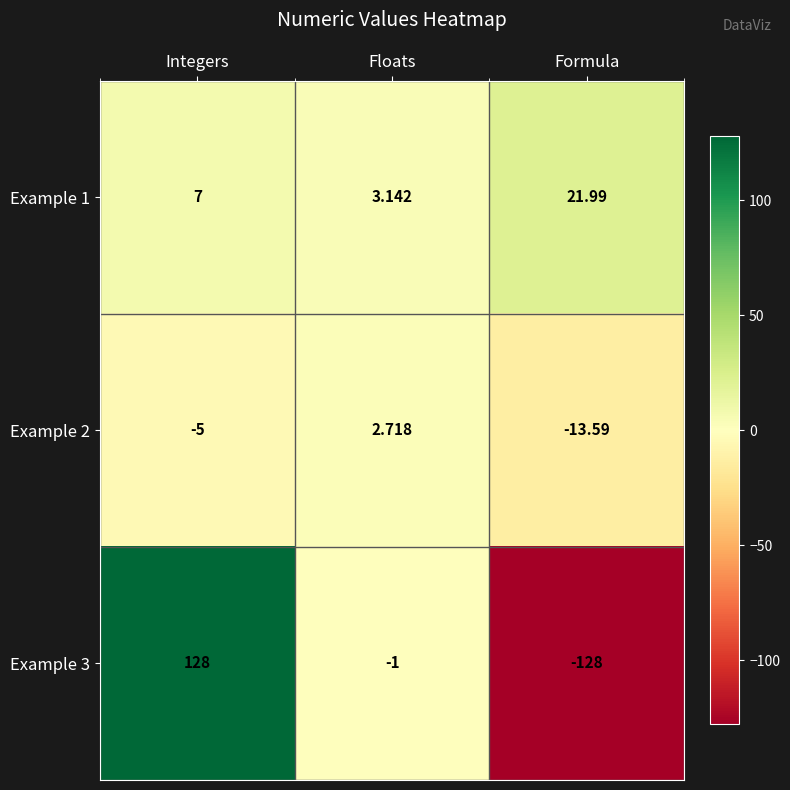

List the series in order of their overall mean, highest first.

Example 1, Example 3, Example 2